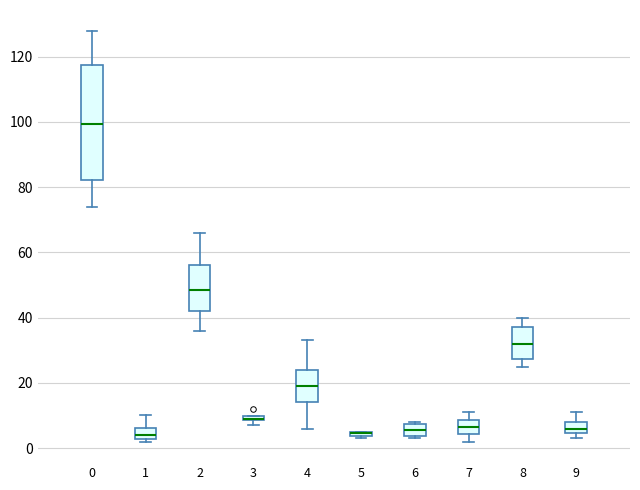

Comparing the boxes themselves (not the whiskers), which one is the tallest?

0